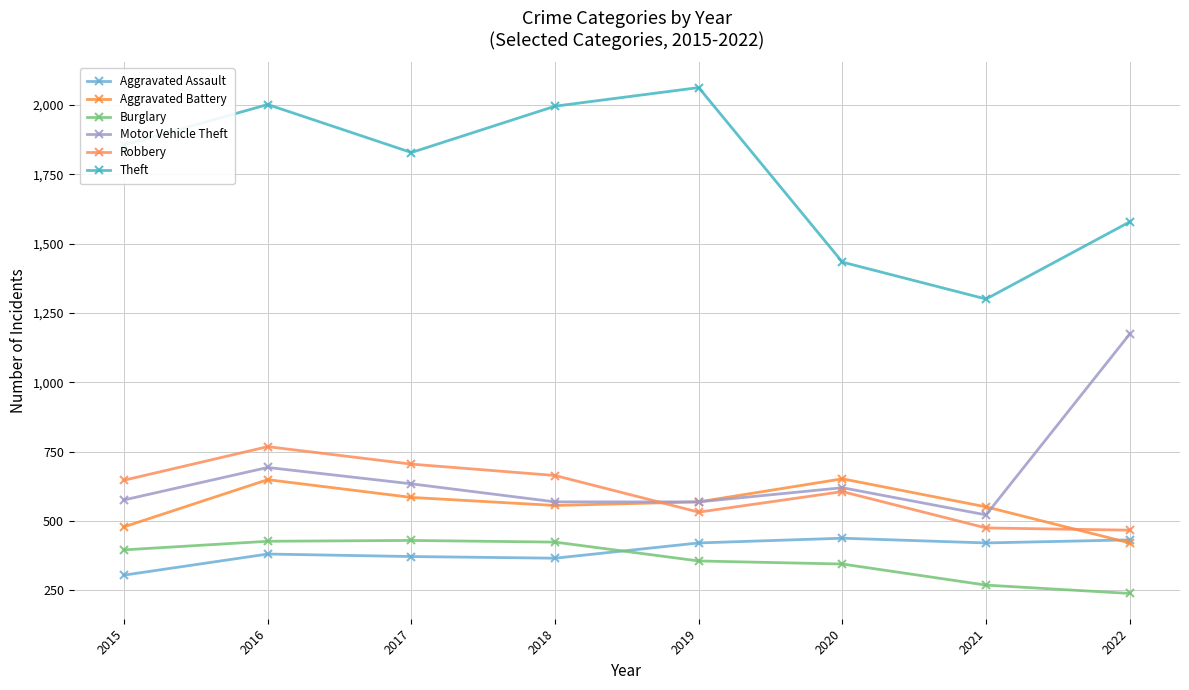

What is the value of the Burglary point at the 7th from the left?

269